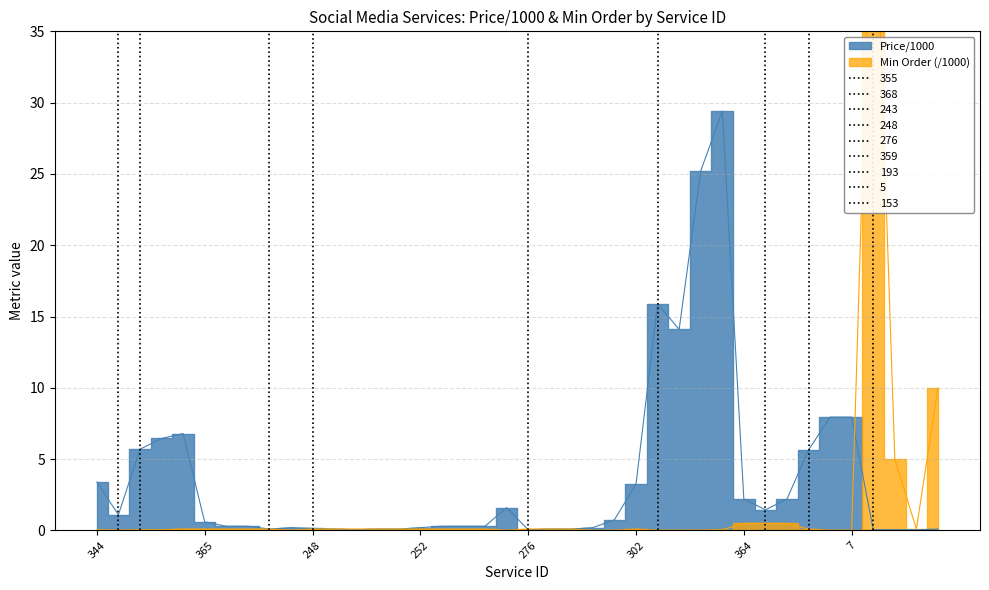

After their last crossing, which series has the higher values: Min_scaled or Price/1000?

Min_scaled